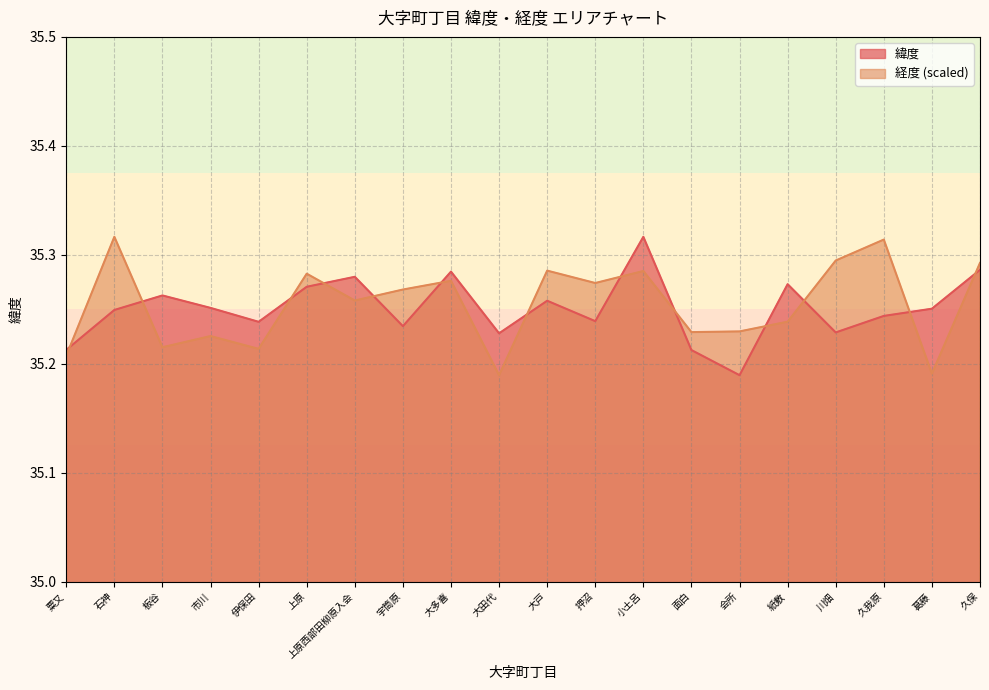

Read the 経度 value at 粟又.

35.2